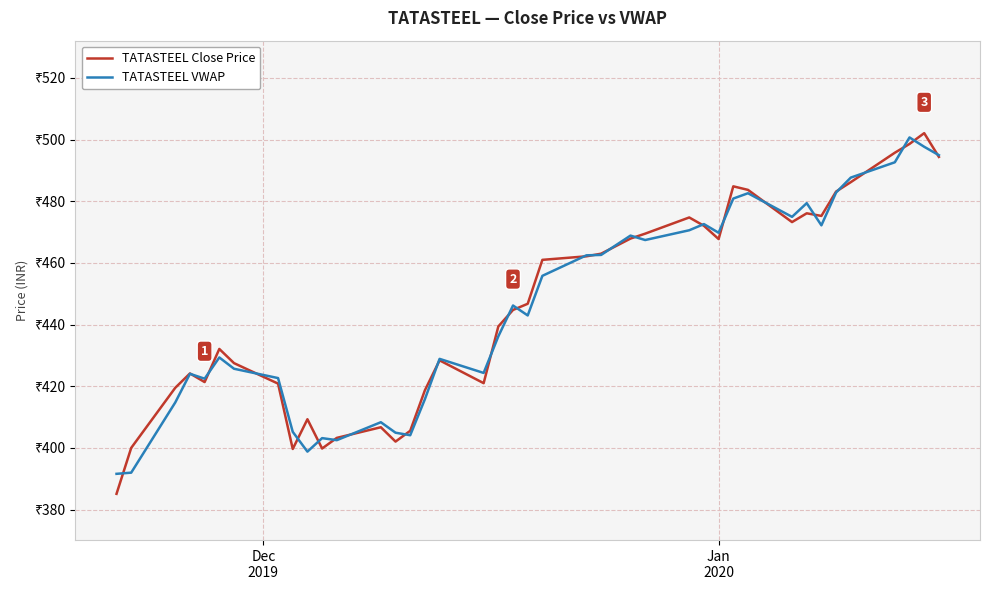

Which series has the largest total across all categories?

TATASTEEL Close Price